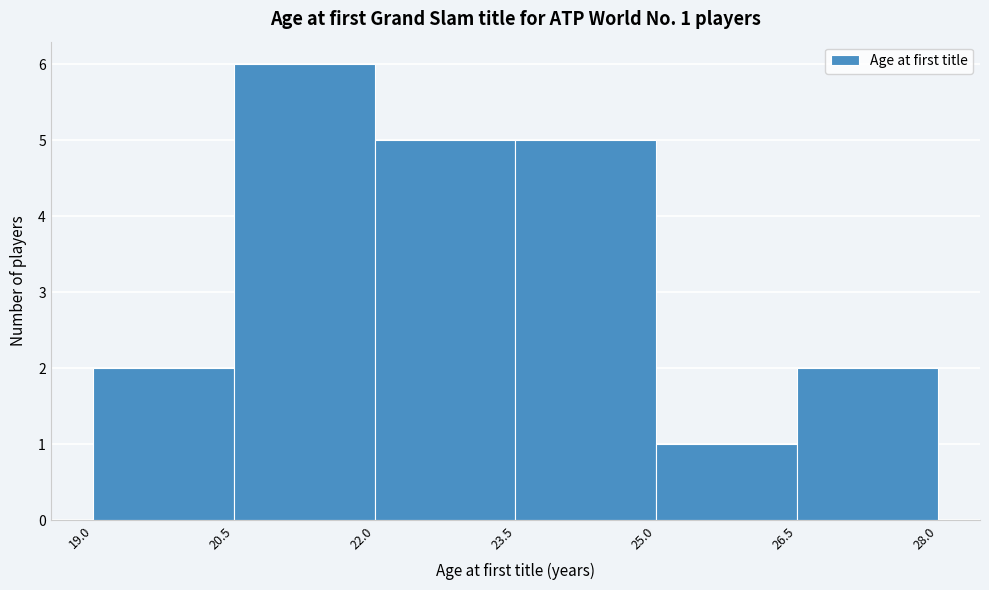

Over which range of the x-axis is the bar tallest?

20.5 to 22.0